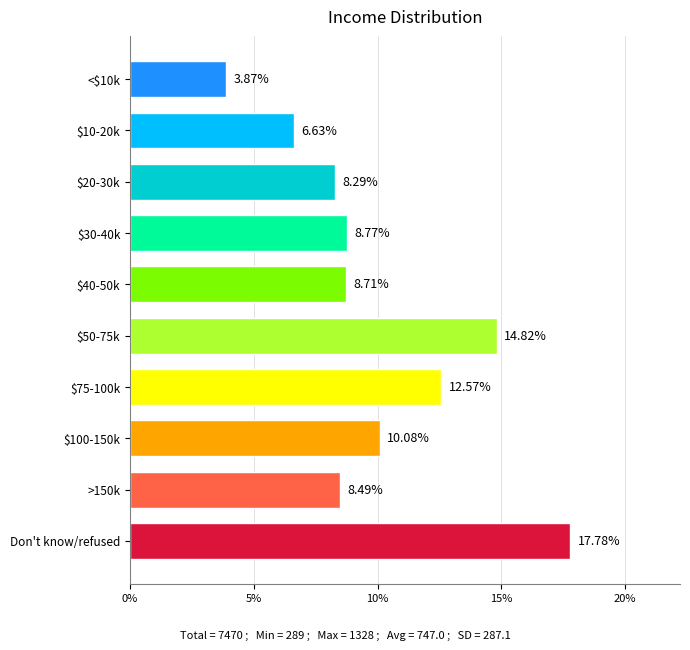

What is the change in value from $75-100k to >150k?

-4.1